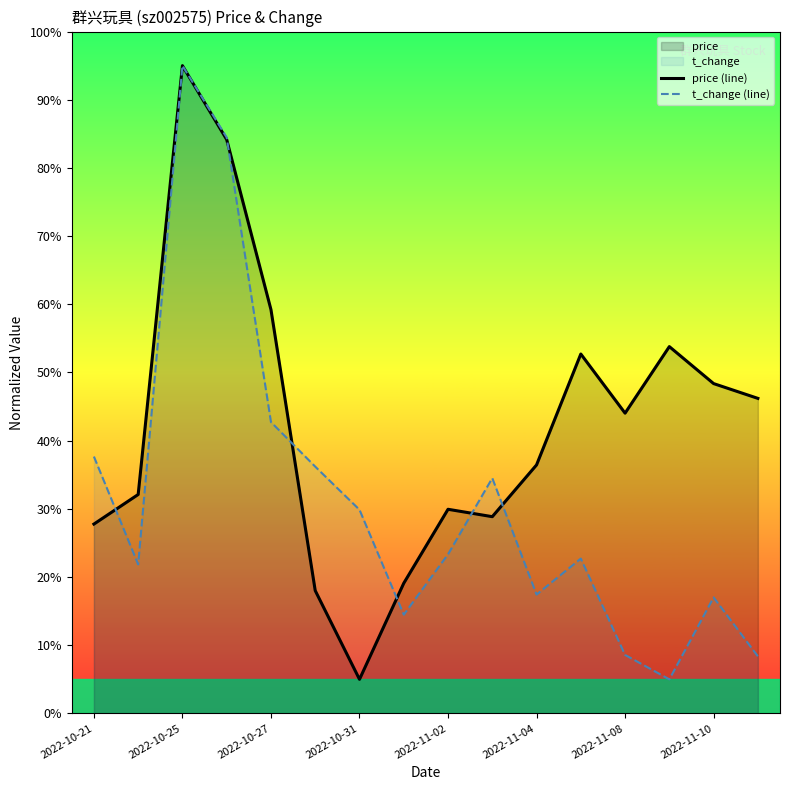

Count the number of data series in this chart.

2